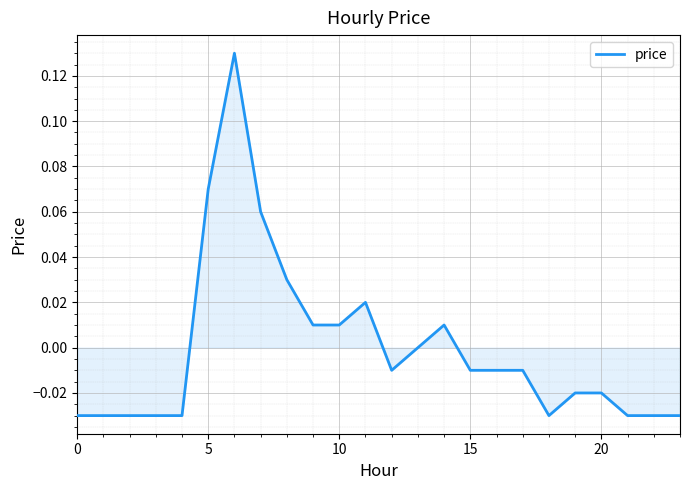

Does the chart display data point markers on the line(s)?

No